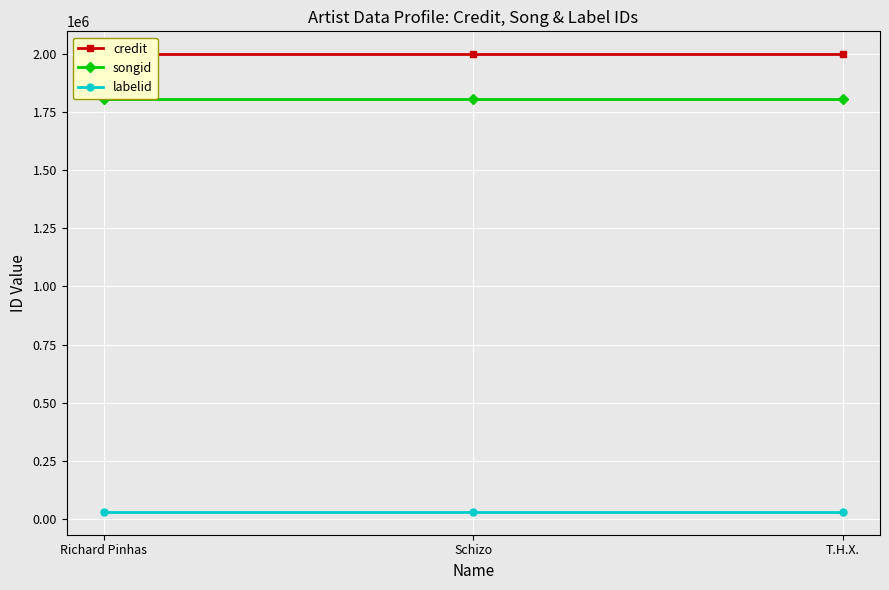

Is the value of credit at Schizo greater than the value of songid at Schizo?

Yes